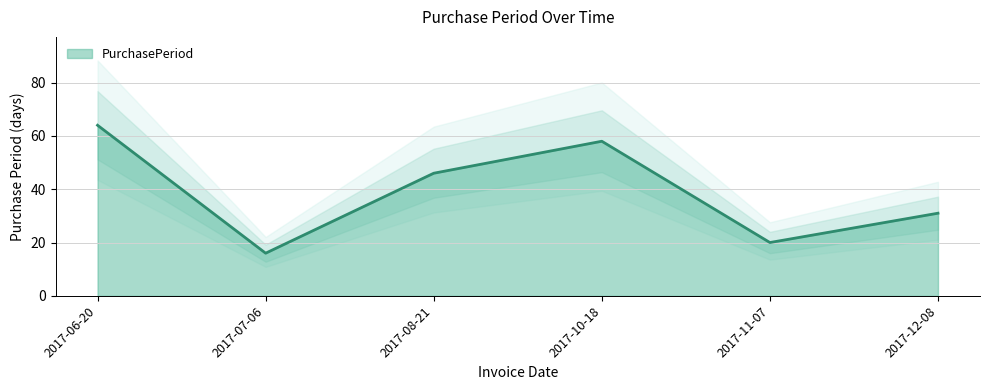

The chart shows a value of 64 at 2017-06-20. True or false?

True